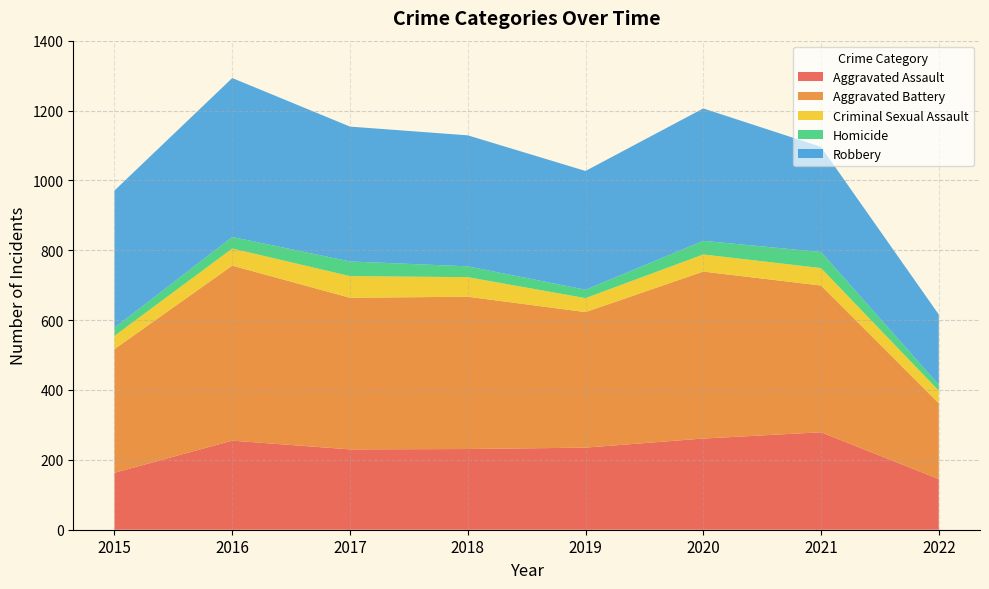

Reading left to right, extract all data points from this chart.

Aggravated Assault: 163	255	230	231	235	261	279	145
Aggravated Battery: 354	501	434	436	388	478	420	217
Criminal Sexual Assault: 38	49	62	56	40	49	50	36
Homicide: 23	33	42	31	24	39	46	17
Robbery: 393	455	386	375	340	379	301	201